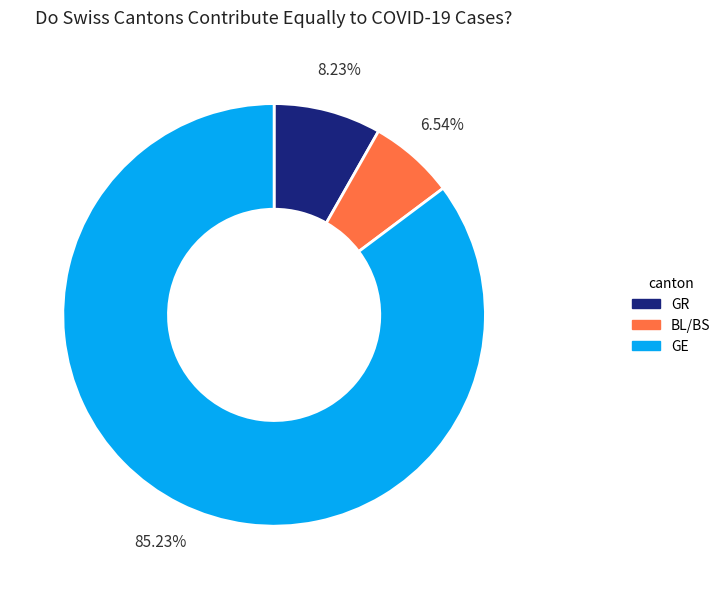

Which slice represents more than half of the pie?

GE